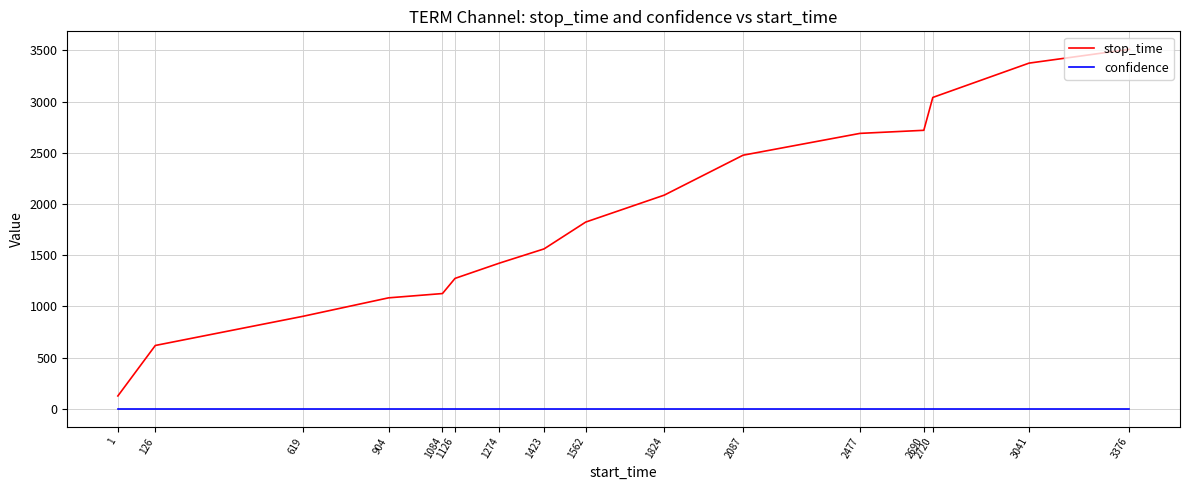

What is the lowest value of the stop_time series?

125.0